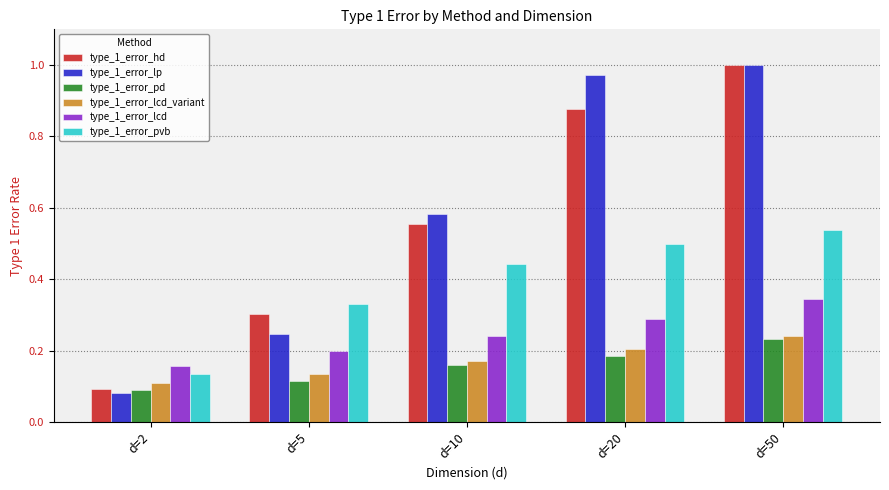

What is the difference between the second highest and minimum values in the type_1_error_hd series?

0.8